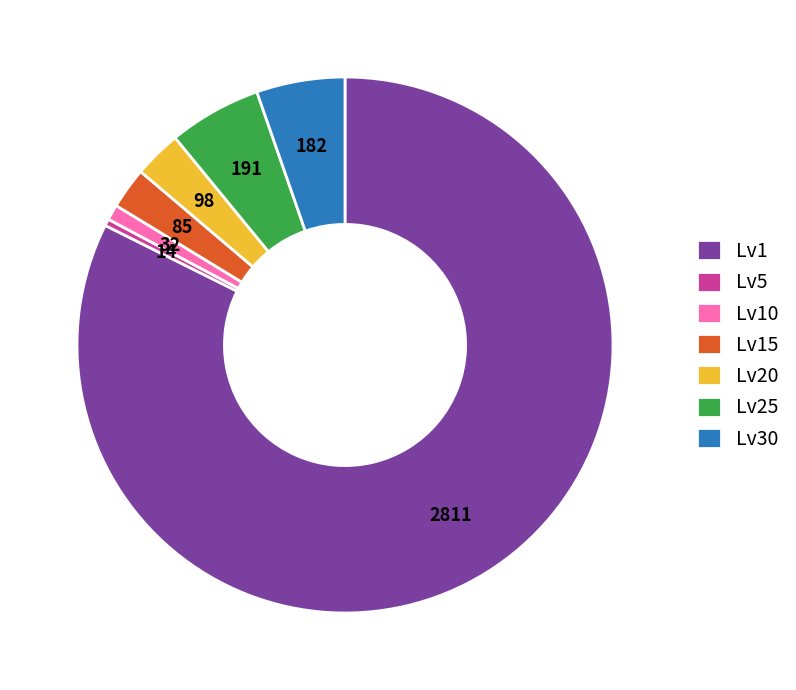

Is there a majority slice in this chart?

Yes